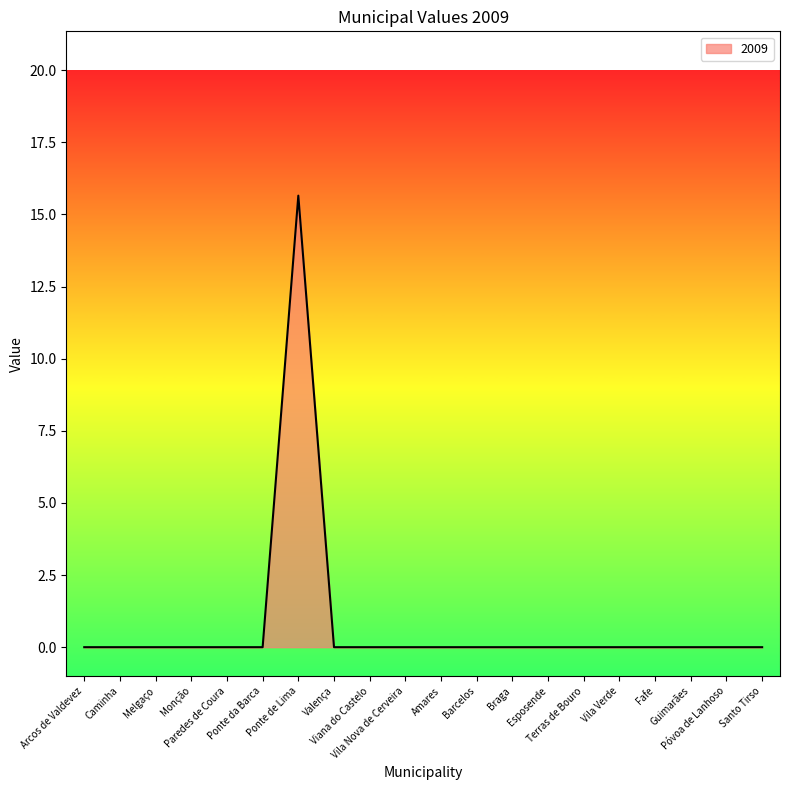

True or false: there are more than 0 points higher than both neighbors.

True